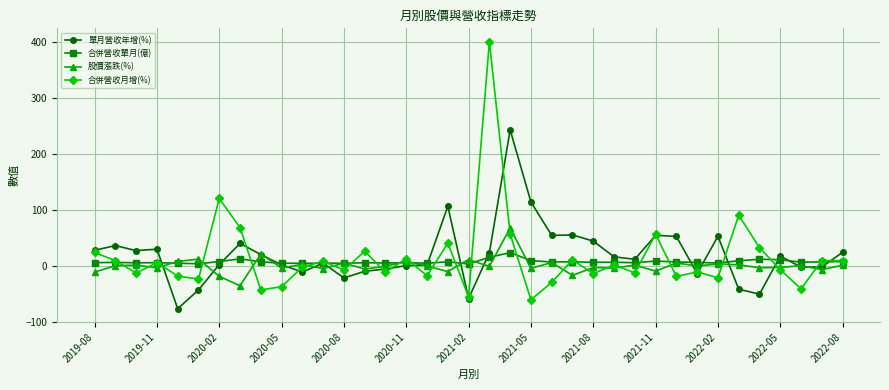

Does the chart display data point markers on the line(s)?

Yes